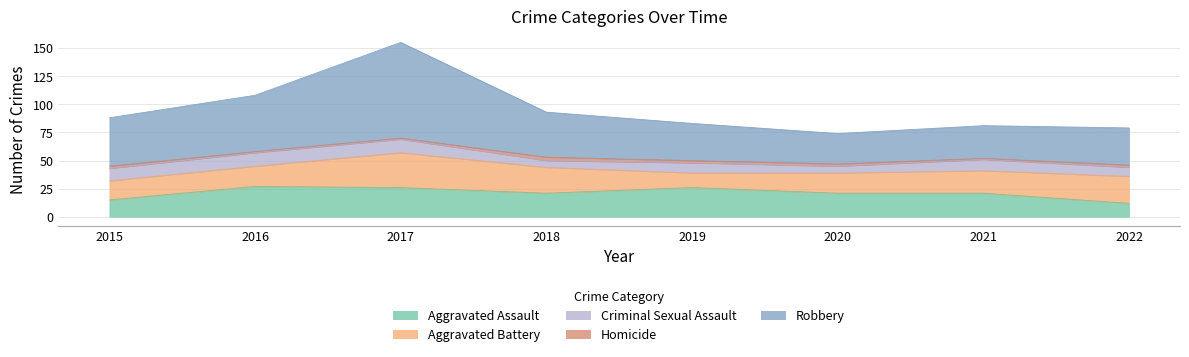

Is it true that Aggravated Assault equals 48 at 2016?

False